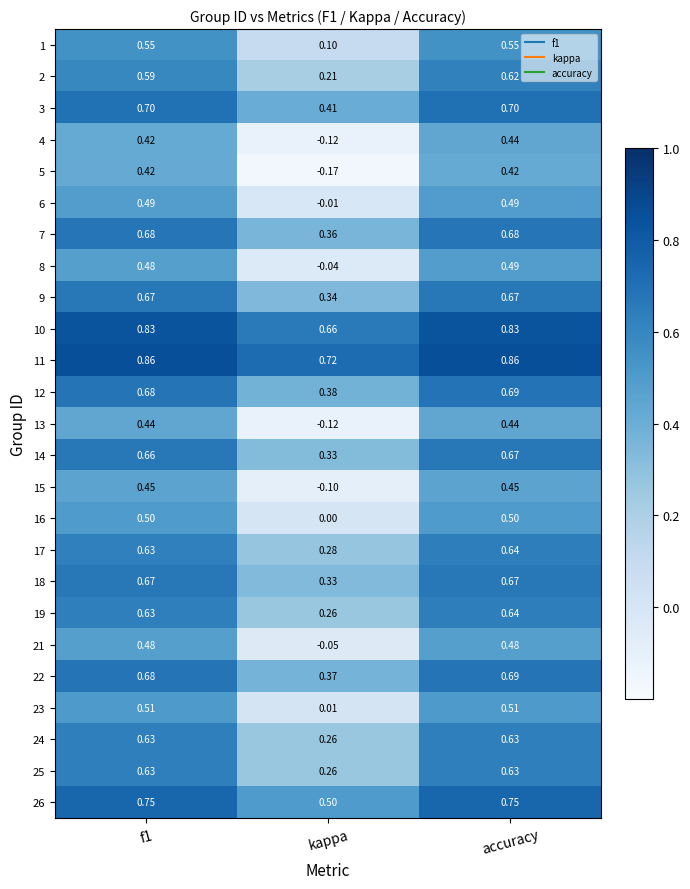

At how many categories does at least one series exceed 0?

3